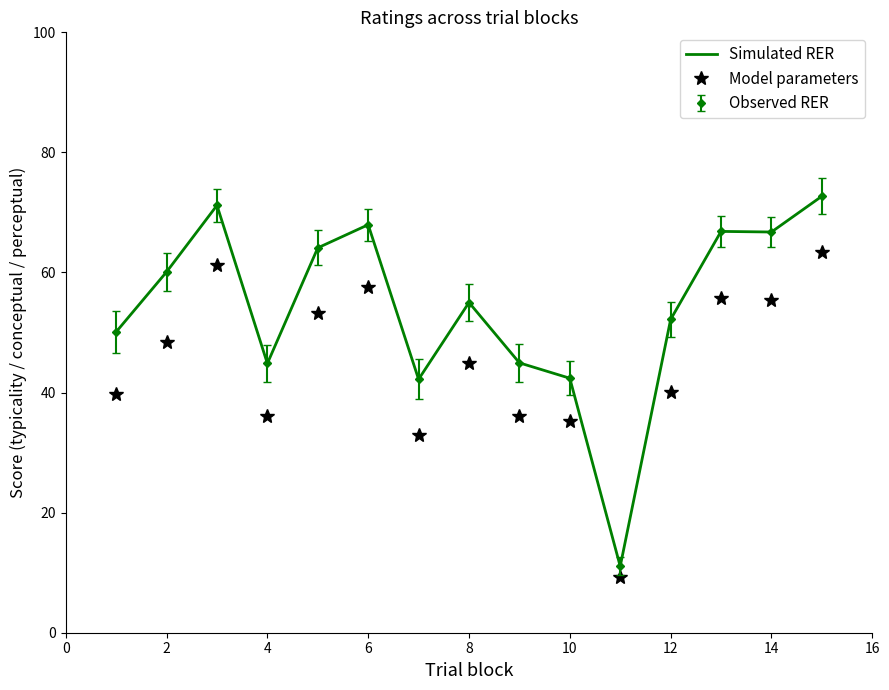

Which series has the largest total across all categories?

Simulated RER